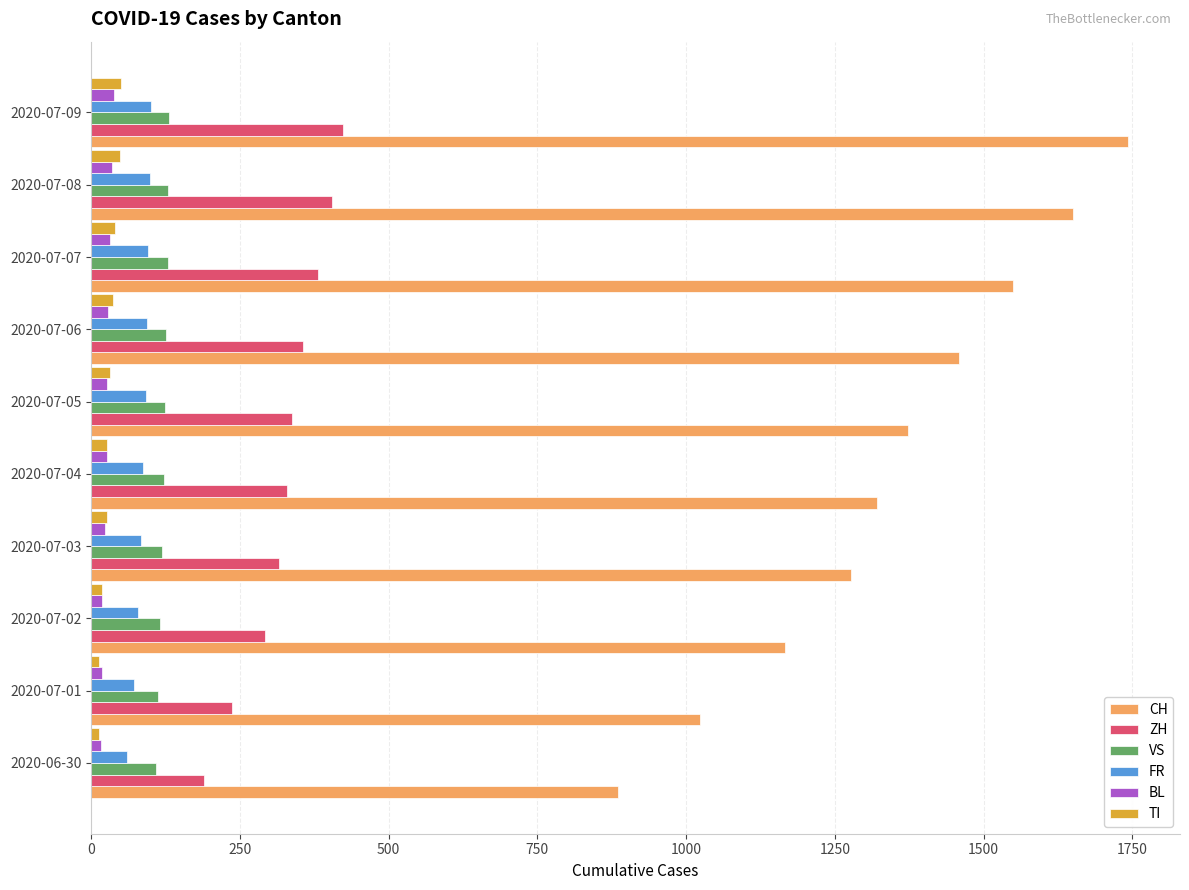

What is the sum of all CH values?

13447